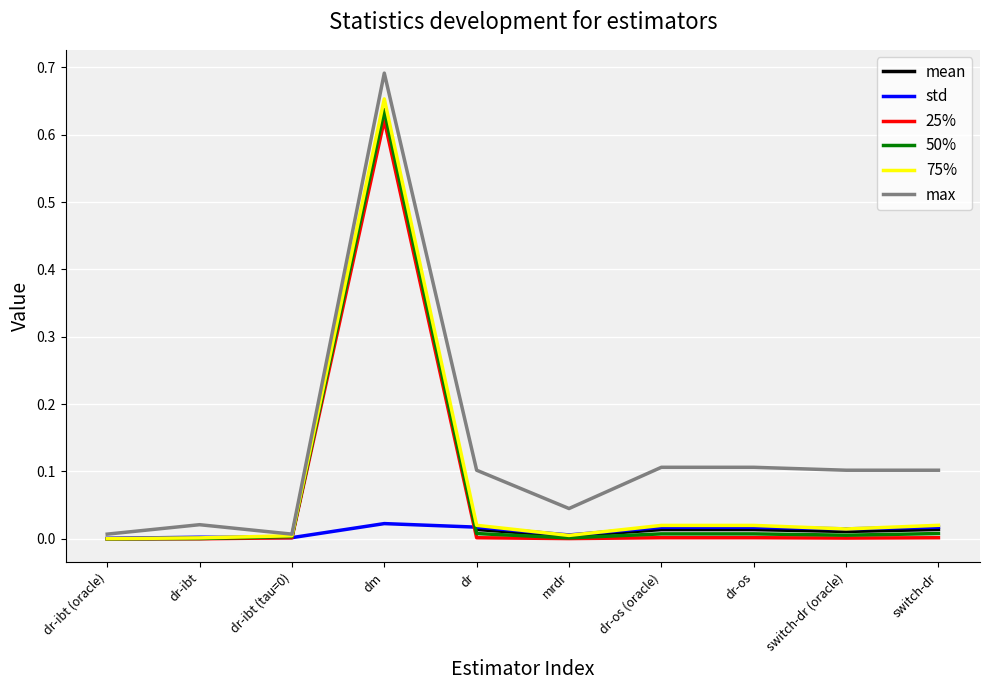

Which series has the largest range (max minus min)?

max